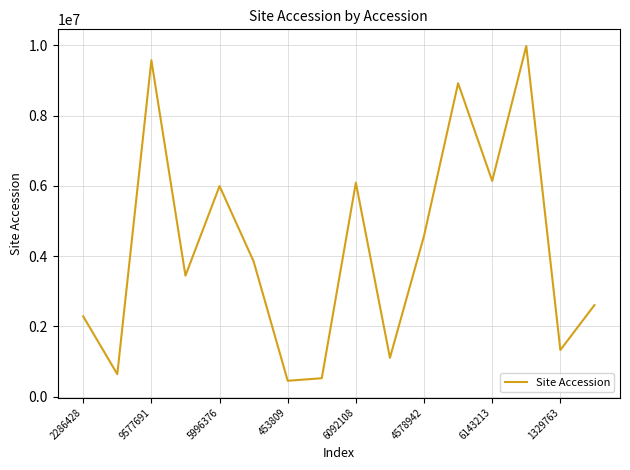

What is the minimum value shown in the chart?

453809